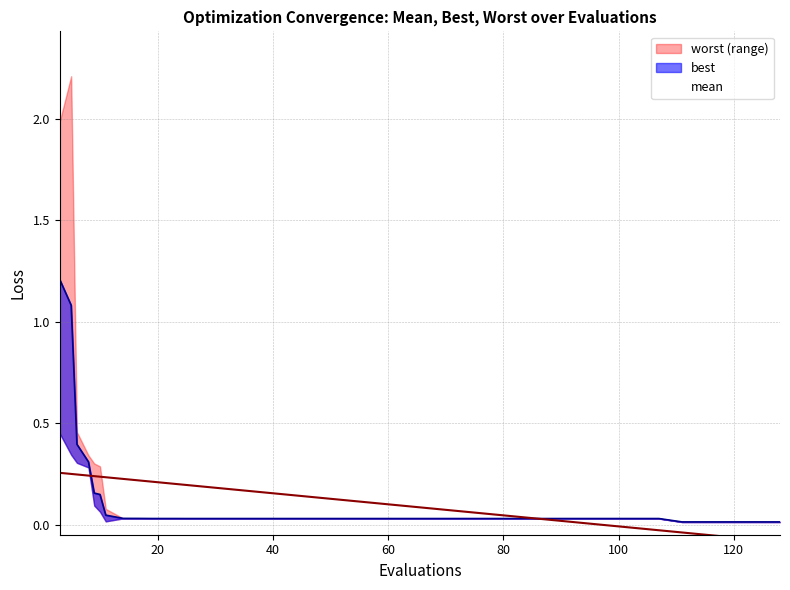

Does the chart display data point markers on the line(s)?

No